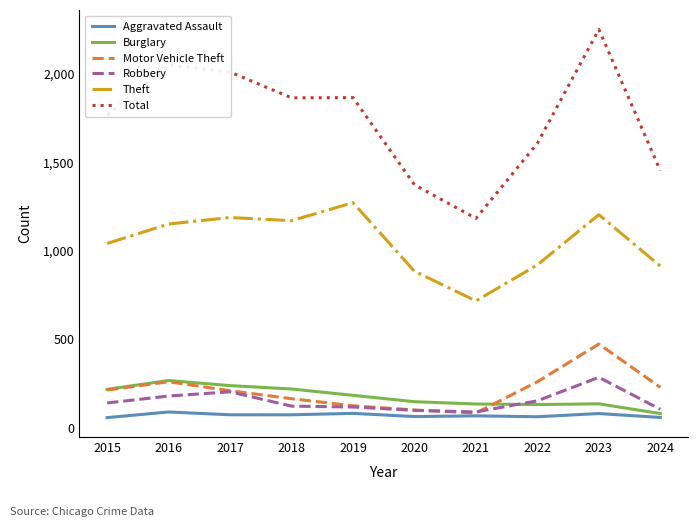

At which category does the chart reach its peak across all series?

2023